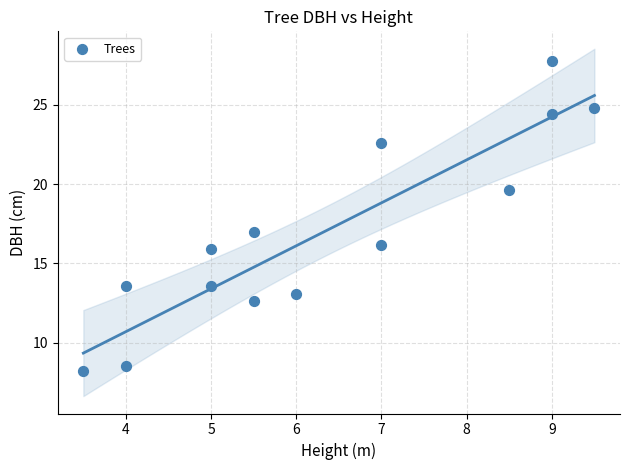

What is the range of X values (max minus min)?

6.0